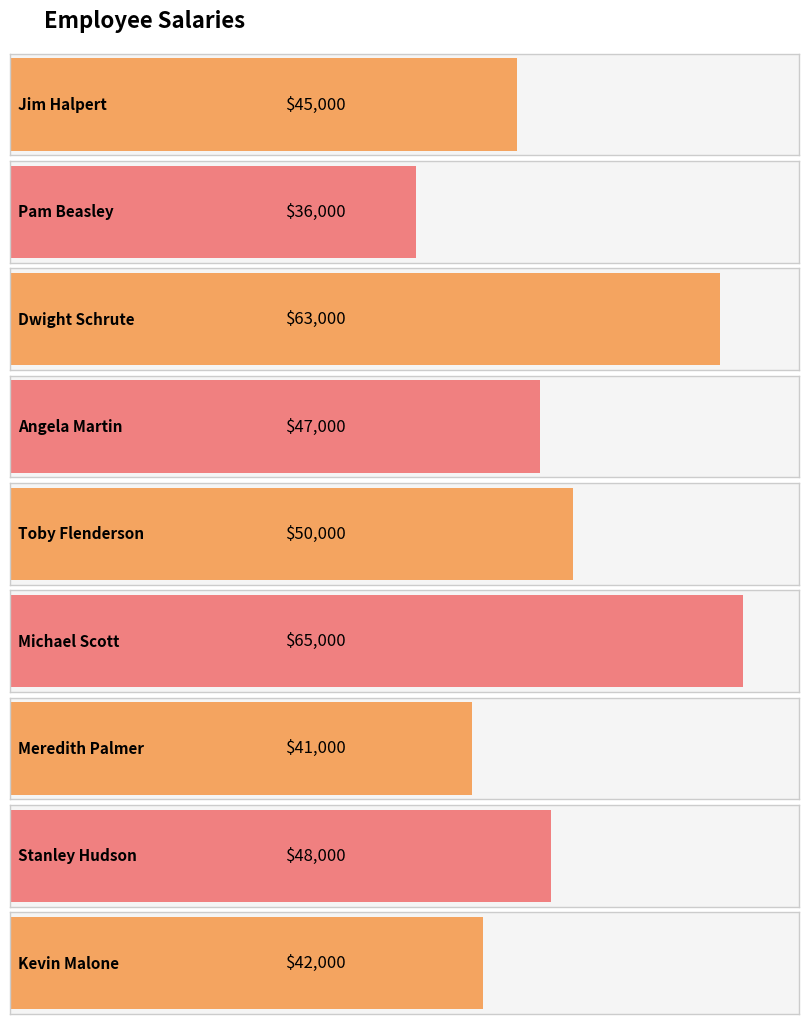

Rank the categories by value from lowest to highest.

Pam Beasley, Meredith Palmer, Kevin Malone, Jim Halpert, Angela Martin, Stanley Hudson, Toby Flenderson, Dwight Schrute, Michael Scott